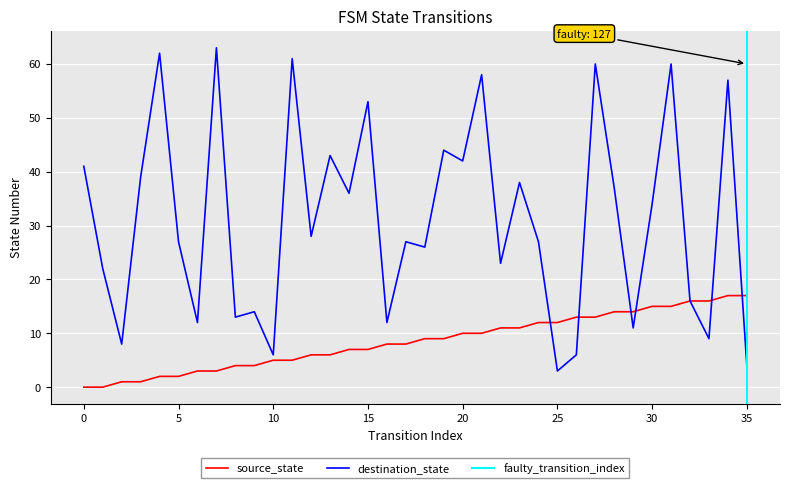

After their last crossing, which series has the higher values: source_state or destination_state?

source_state